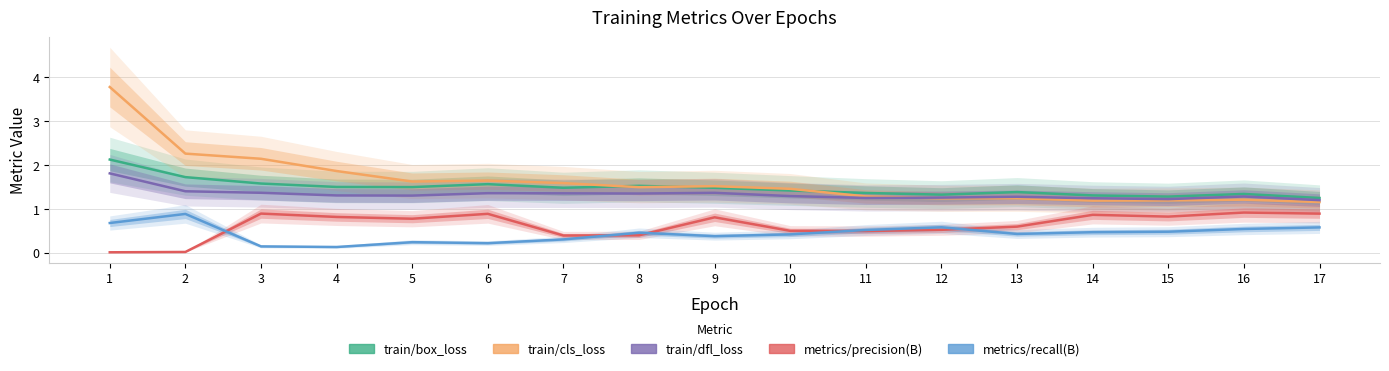

List the labels in order of train/box_loss value, smallest first.

17, 15, 14, 12, 16, 11, 13, 10, 9, 7, 5, 4, 8, 6, 3, 2, 1